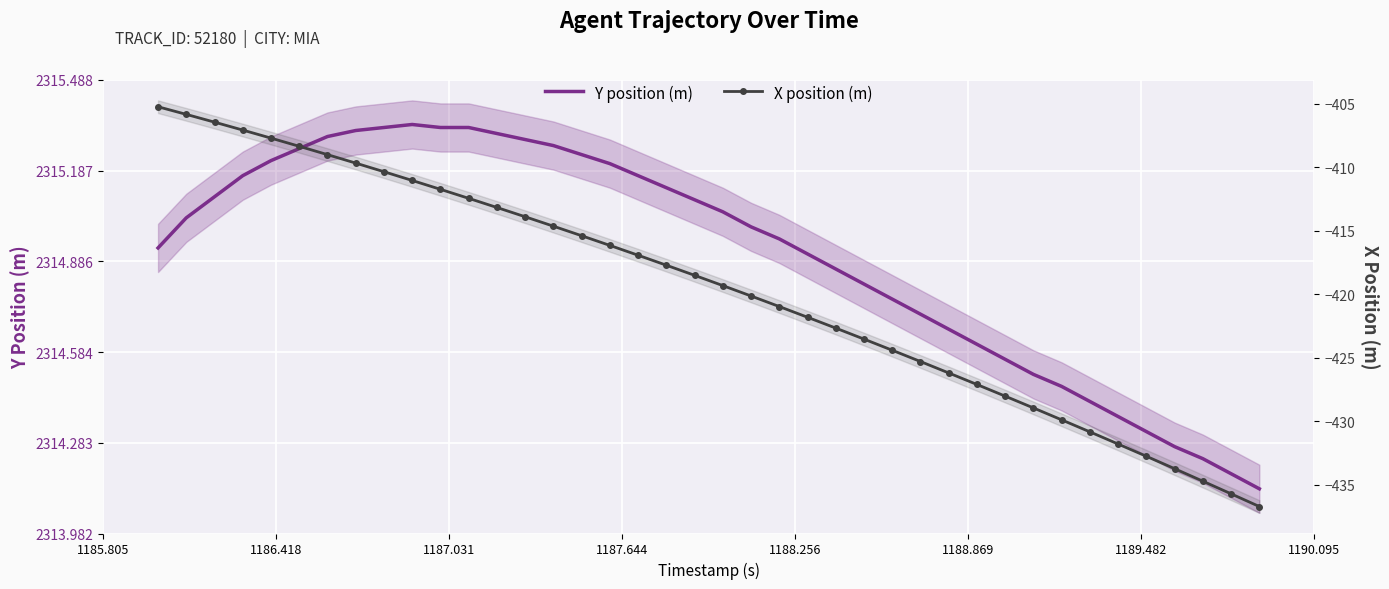

Reading left to right, list all the values displayed in this chart.

Y position (m): 2314.9	2315.0	2315.1	2315.2	2315.2	2315.3	2315.3	2315.3	2315.3	2315.3	2315.3	2315.3	2315.3	2315.3	2315.3	2315.2	2315.2	2315.2	2315.1	2315.1	2315.1	2315.0	2315.0	2314.9	2314.9	2314.8	2314.8	2314.7	2314.7	2314.6	2314.6	2314.5	2314.5	2314.4	2314.4	2314.3	2314.3	2314.2	2314.2	2314.1
X position (m): -405.2	-405.8	-406.5	-407.1	-407.7	-408.4	-409.0	-409.7	-410.4	-411.1	-411.7	-412.5	-413.2	-413.9	-414.6	-415.4	-416.2	-416.9	-417.7	-418.5	-419.3	-420.1	-421.0	-421.8	-422.7	-423.5	-424.4	-425.3	-426.2	-427.1	-428.0	-429.0	-429.9	-430.8	-431.8	-432.8	-433.7	-434.7	-435.7	-436.7